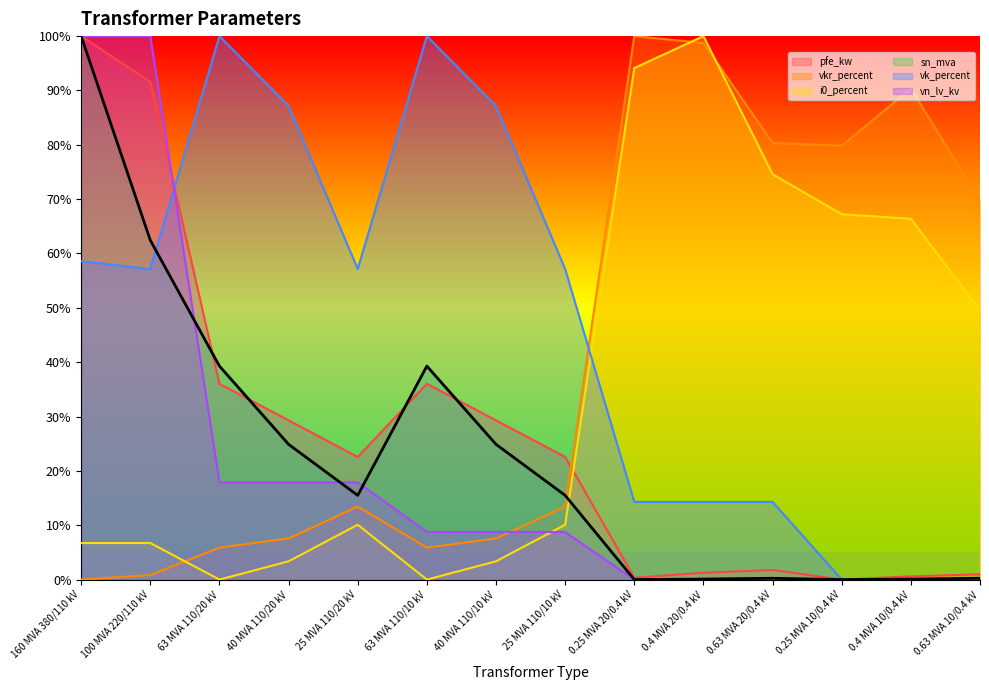

How many interior local peaks does the sn_mva series have?

2